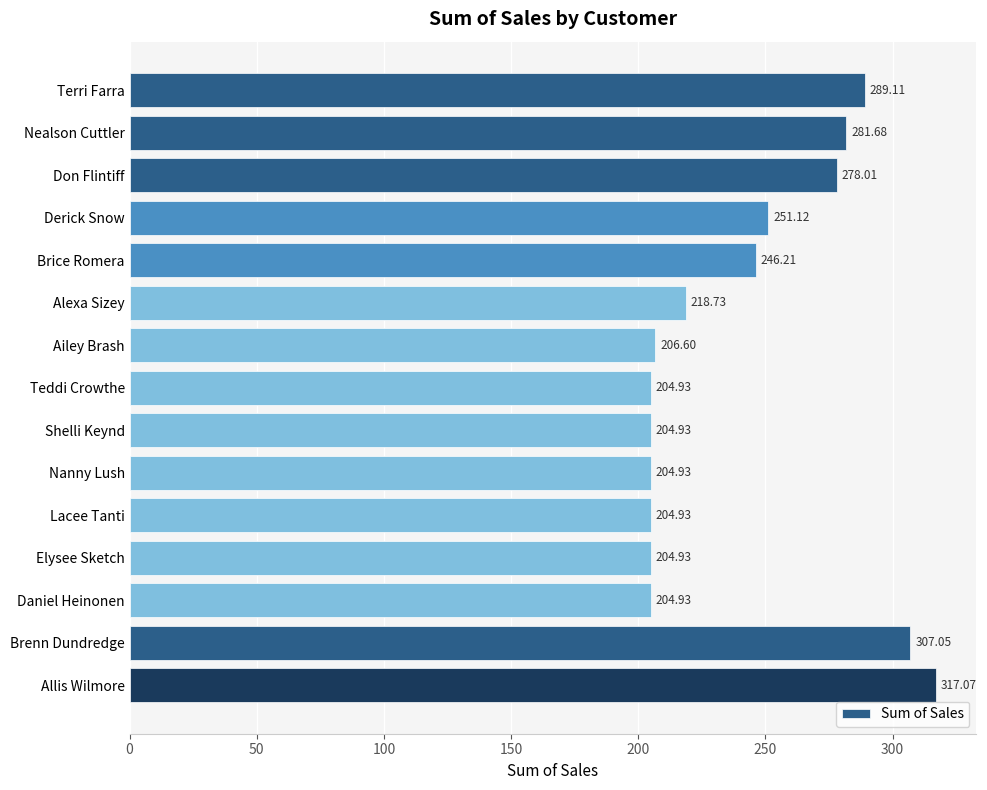

What is the ratio of the value at Ailey Brash to the value at Teddi Crowthe?

1.0